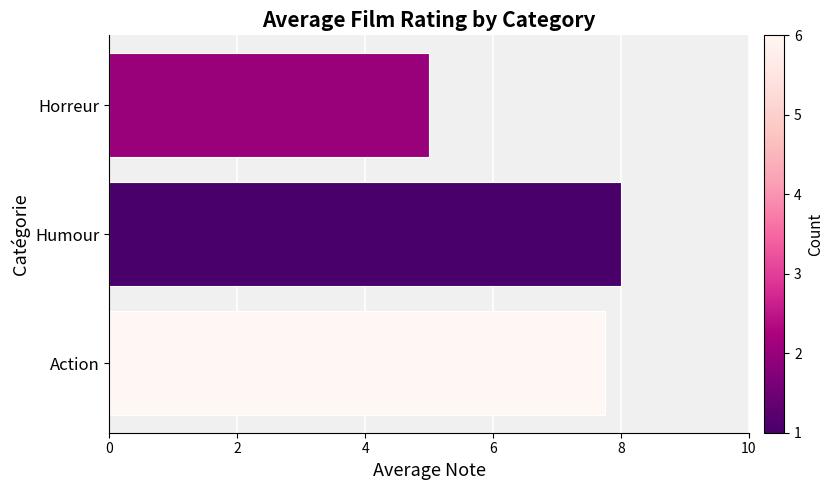

What is the maximum value shown in the chart?

8.0